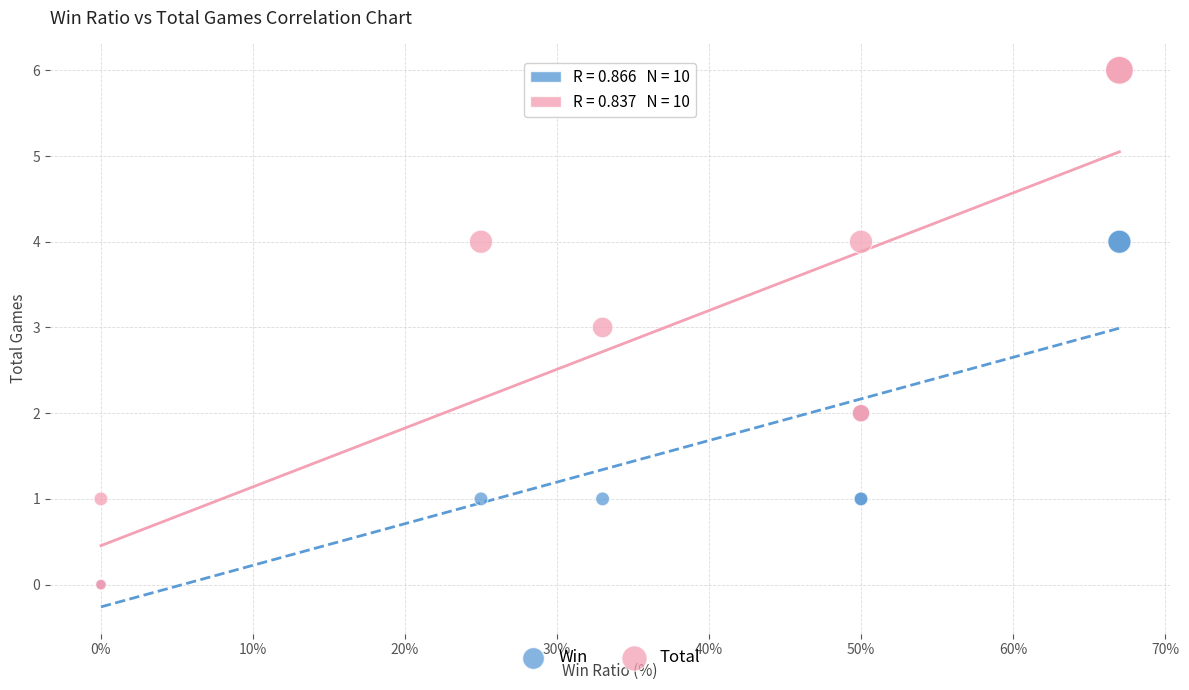

What are all the series names shown in the legend?

Win, Total